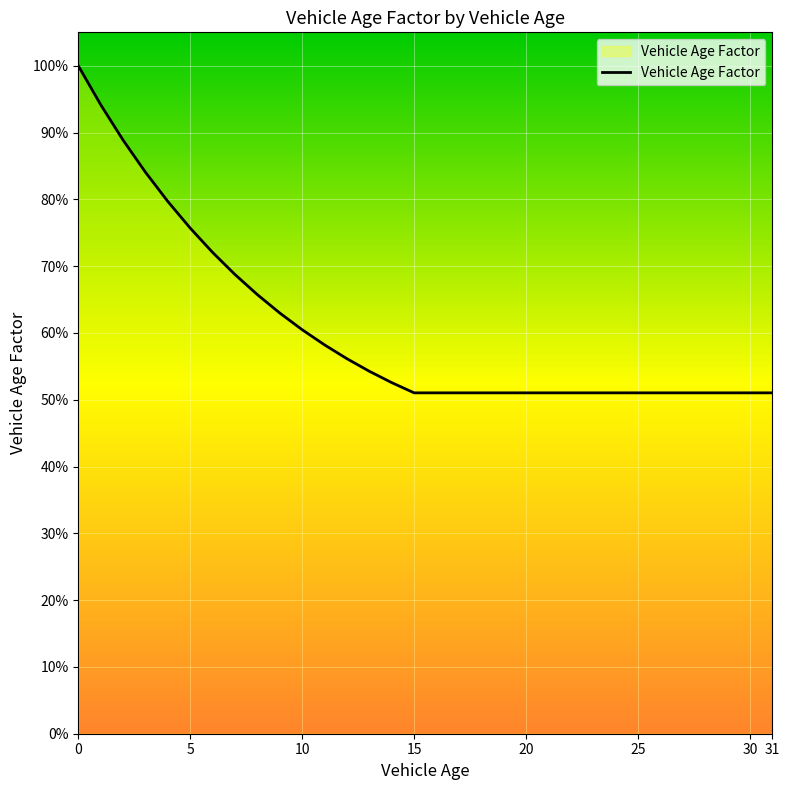

Does the chart have visible grid lines?

Yes